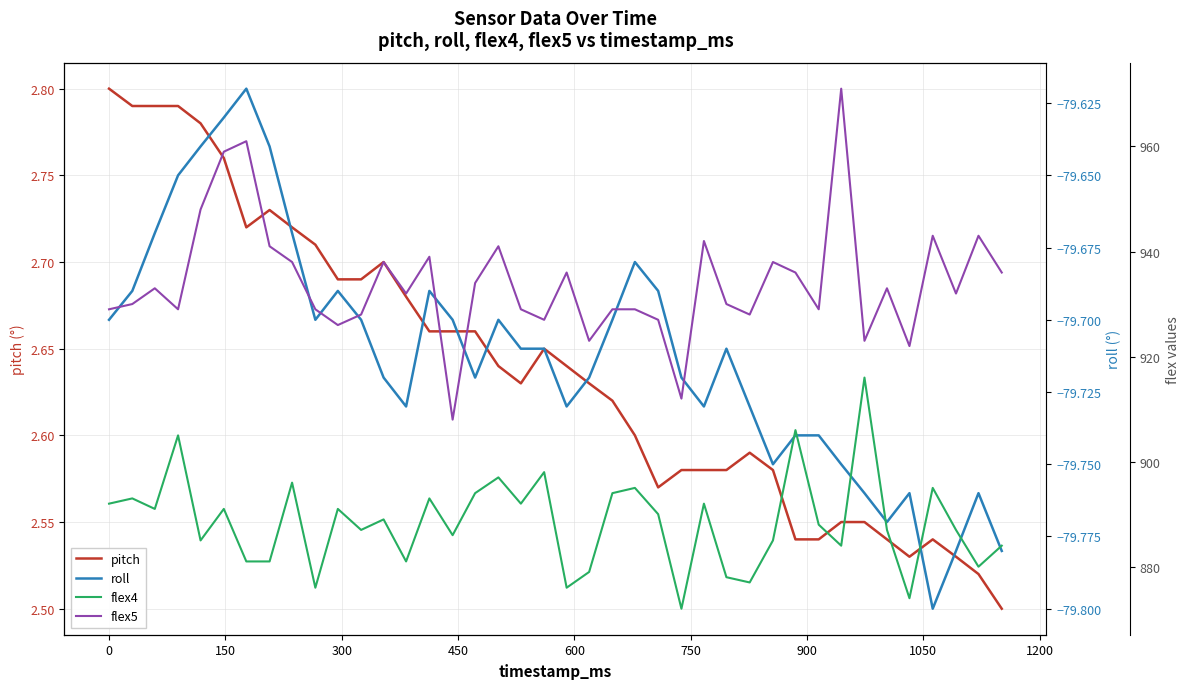

List the series in order of their peak value, highest first.

flex5, flex4, pitch, roll